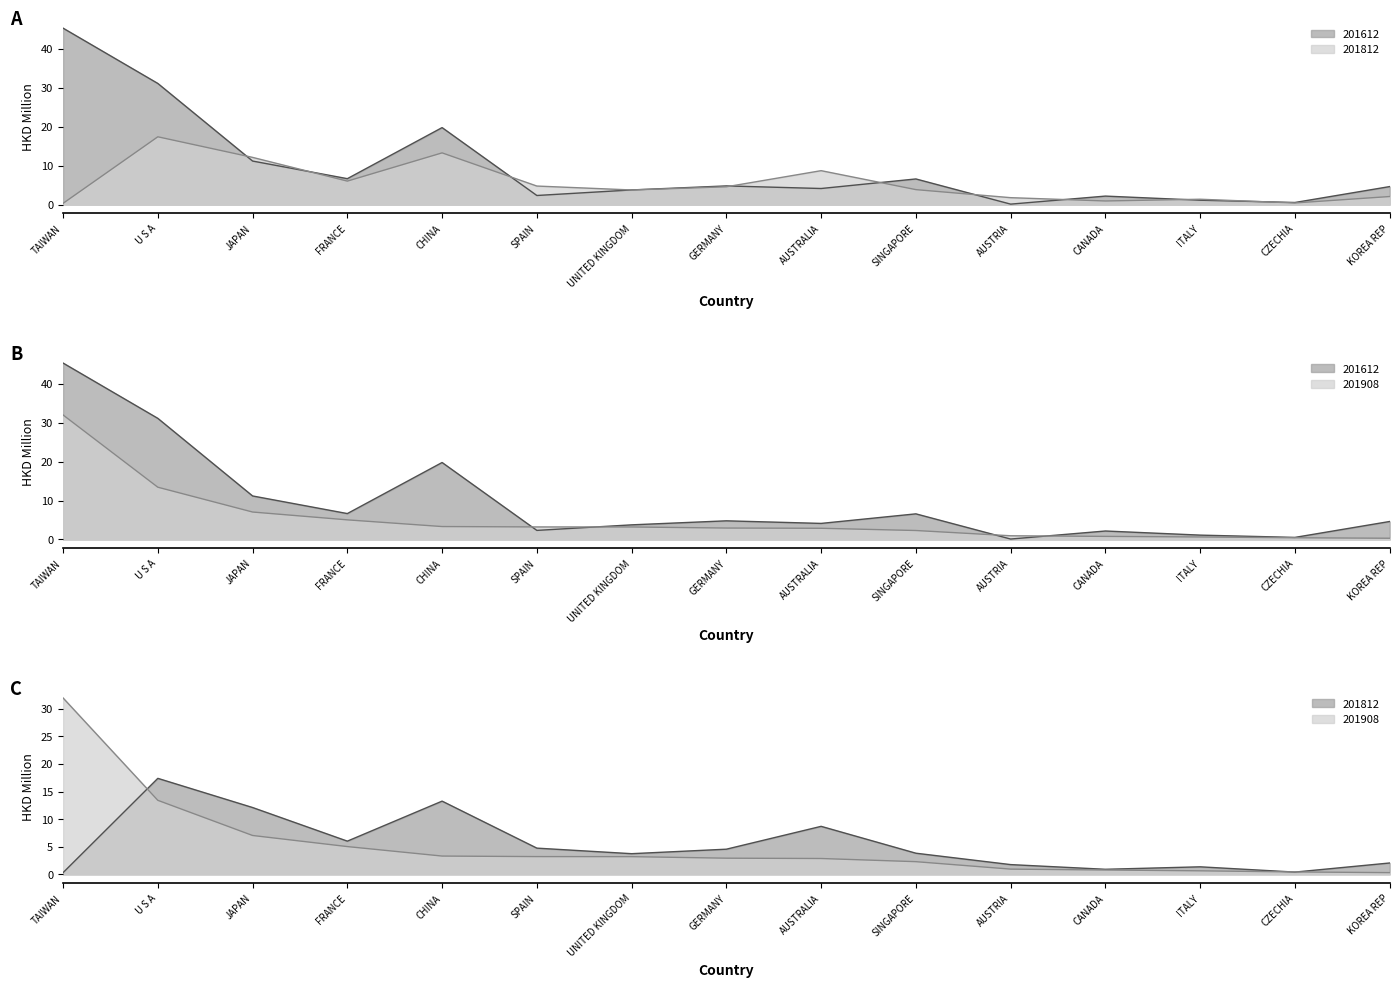

What is the label of the 9th point from the right?

UNITED KINGDOM